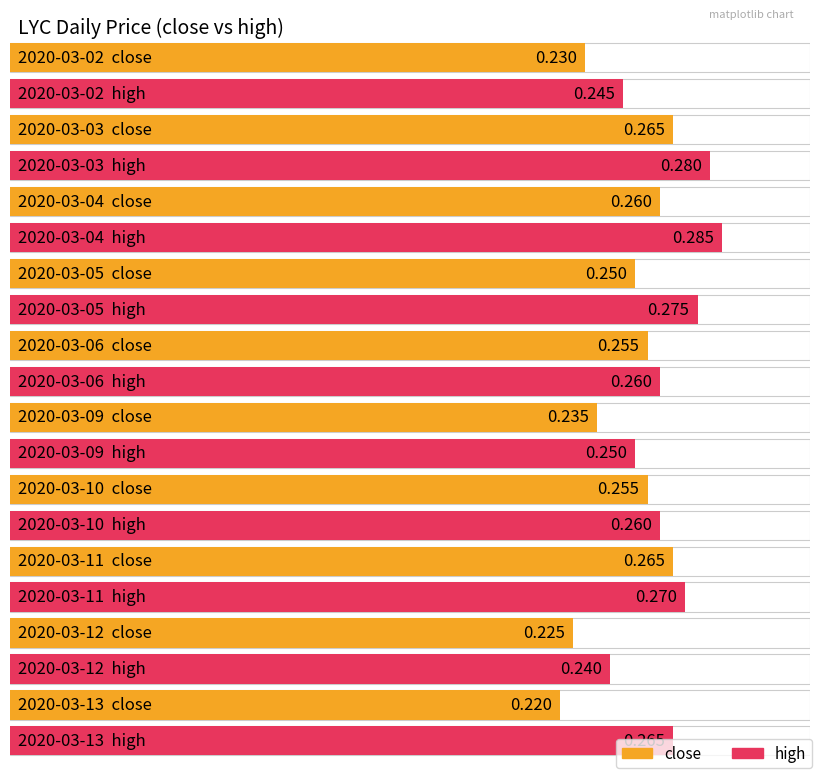

Between 2020-03-03 and 2020-03-12, which series saw the biggest shift?

high